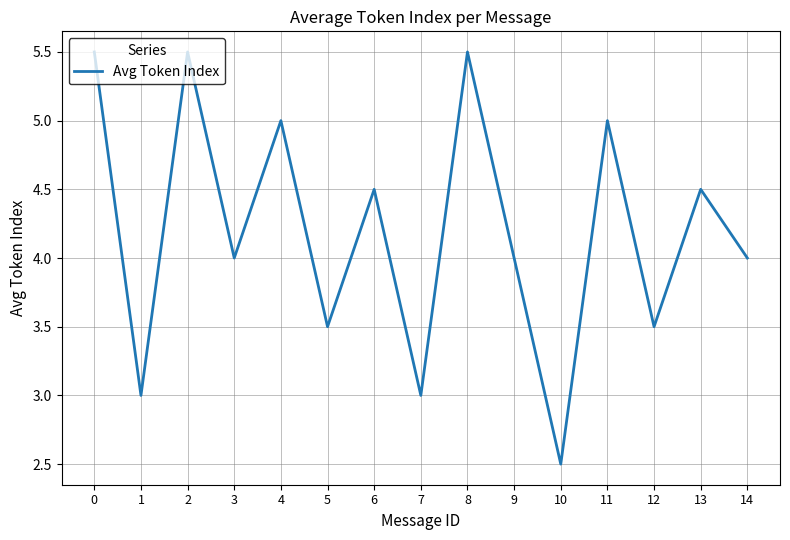

What is the difference between the values at 13 and 14?

0.5